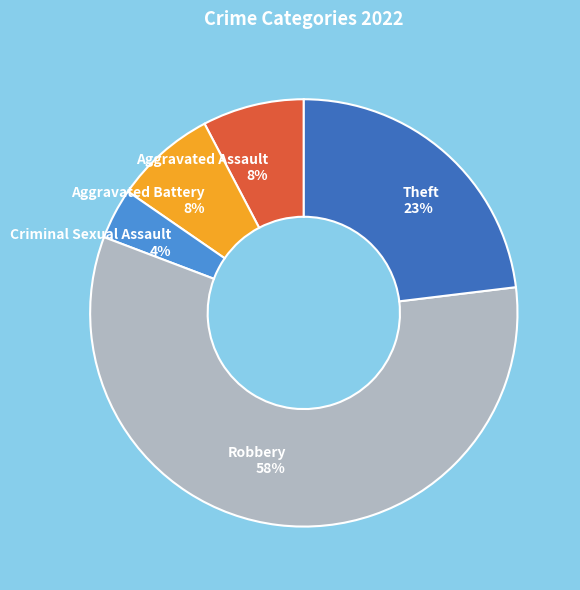

Combined, do Criminal Sexual Assault 4% and Aggravated Assault 8% account for over 50%?

No